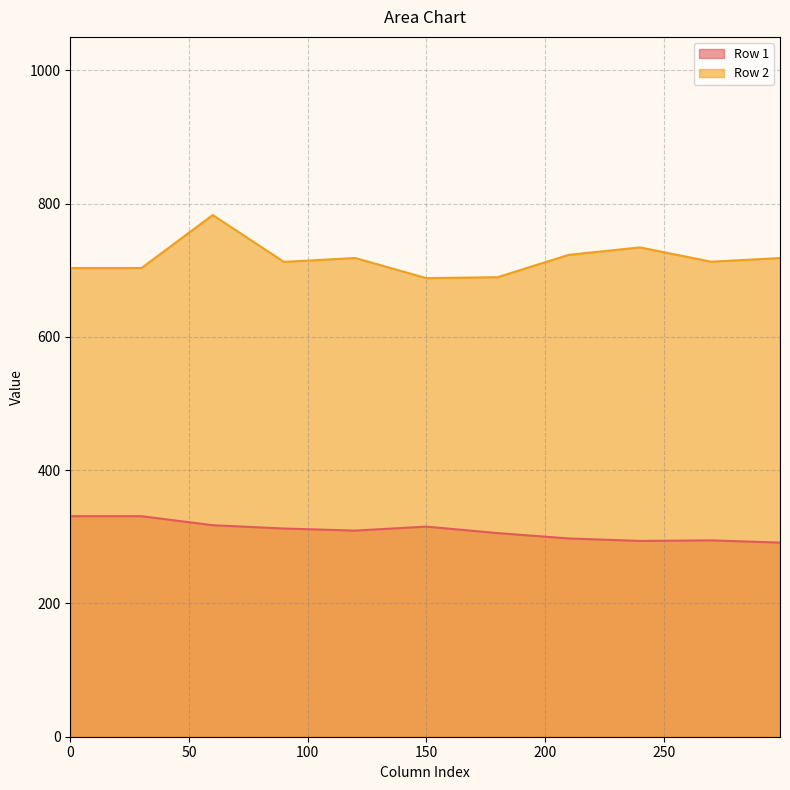

What is the sum of the Row 1 values at 210 and 60?

614.8